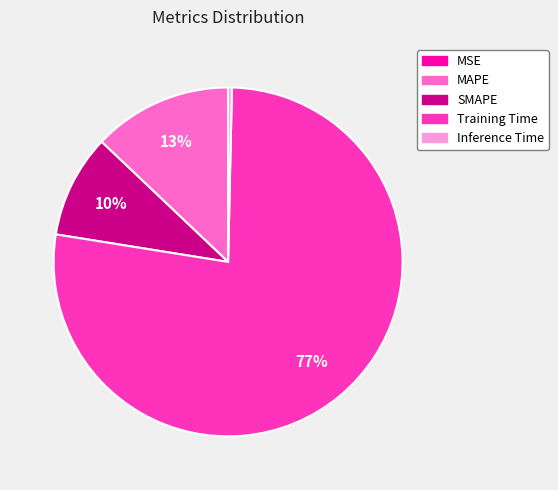

Is the sum of Inference Time and Training Time greater than half?

Yes